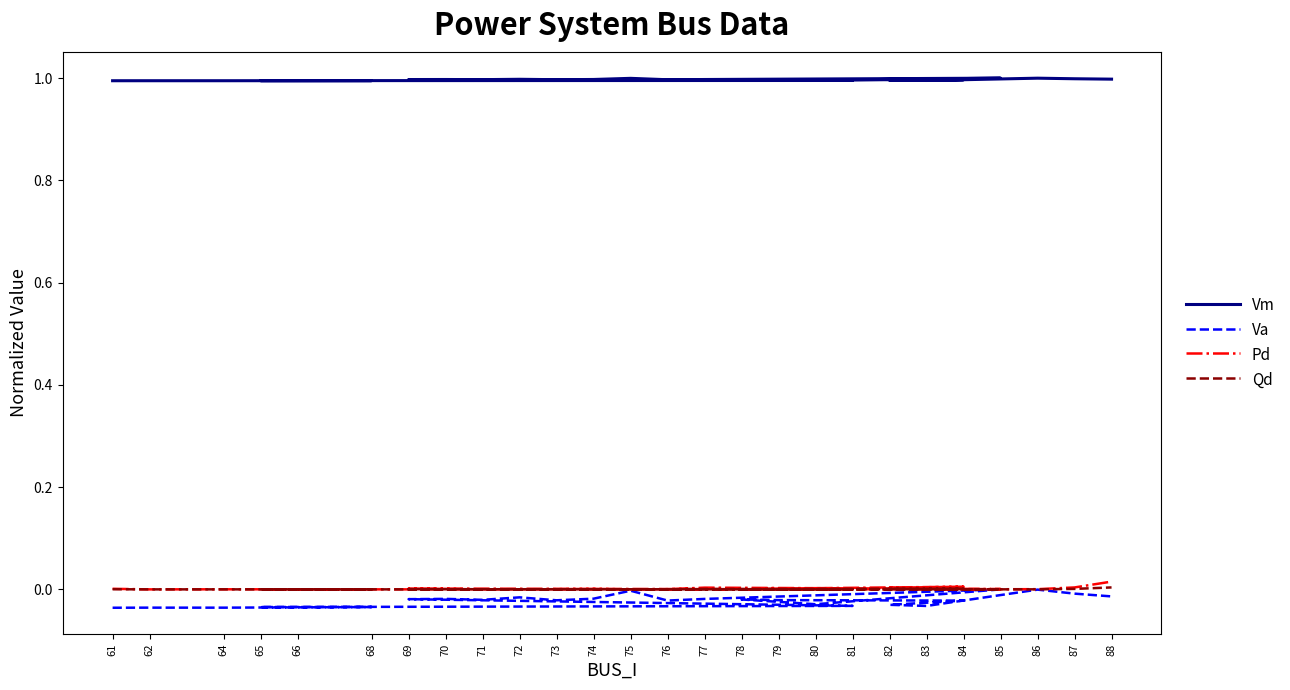

List the series in order of their peak value, highest first.

Vm, Pd, Qd, Va